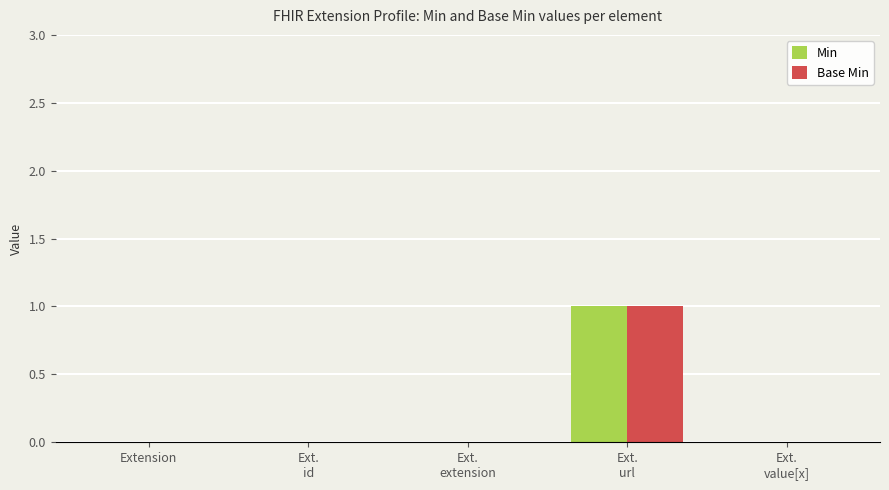

Reading left to right, what are all the values shown in this chart?

Min: Extension=0	Ext.
id=0	Ext.
extension=0	Ext.
url=1	Ext.
value[x]=0
Base Min: Extension=0	Ext.
id=0	Ext.
extension=0	Ext.
url=1	Ext.
value[x]=0